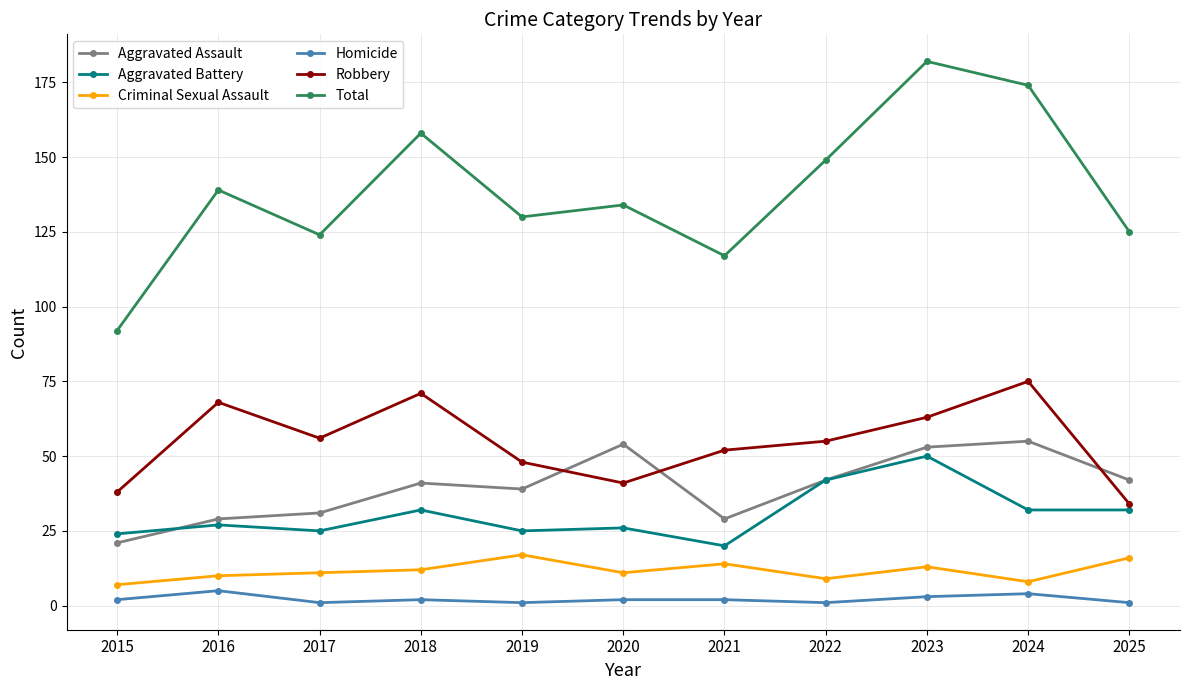

The value of Aggravated Battery at 2022 is 59. True or false?

False